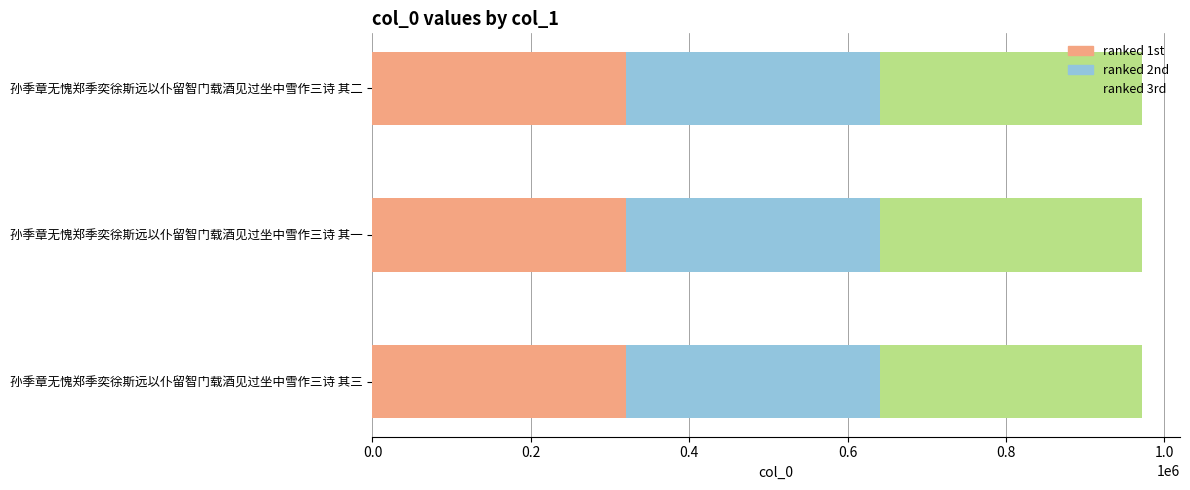

What is the minimum value for ranked 1st?

320492.0